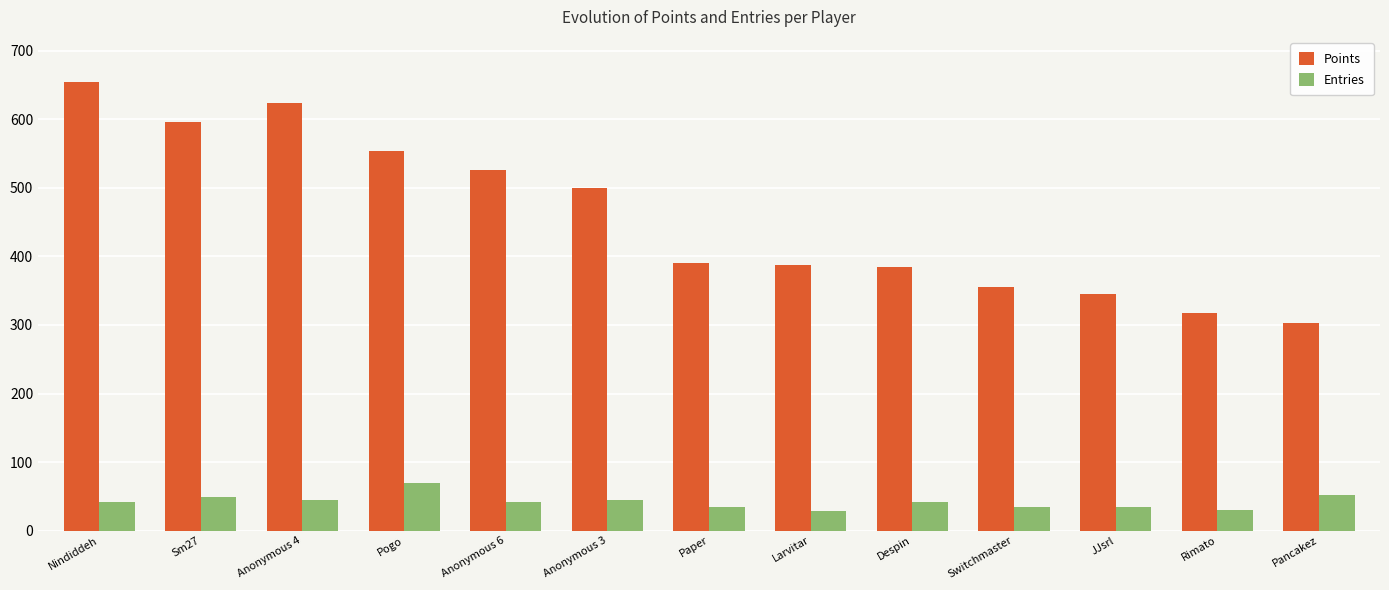

List the series in order of their overall mean, highest first.

Points, Entries